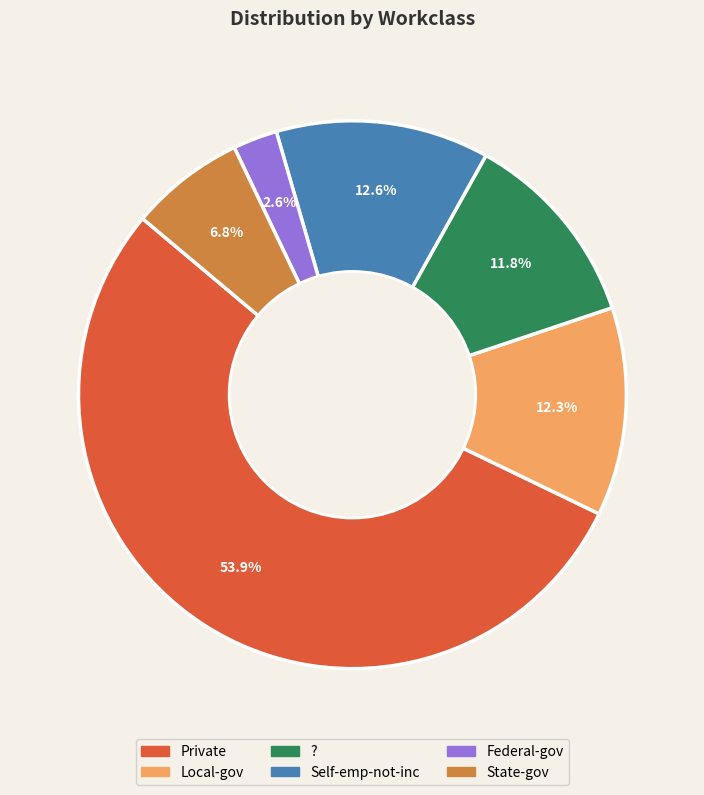

Is there a majority slice in this chart?

Yes